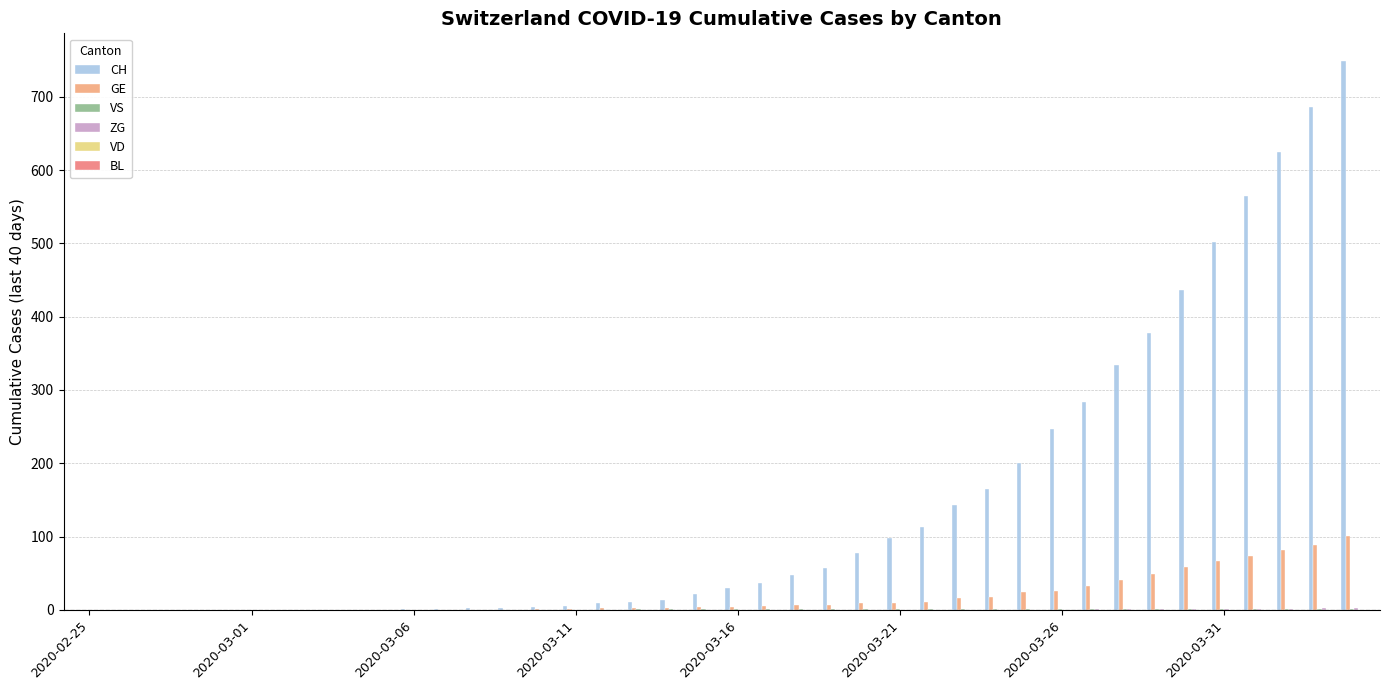

Which series has the largest total across all categories?

CH